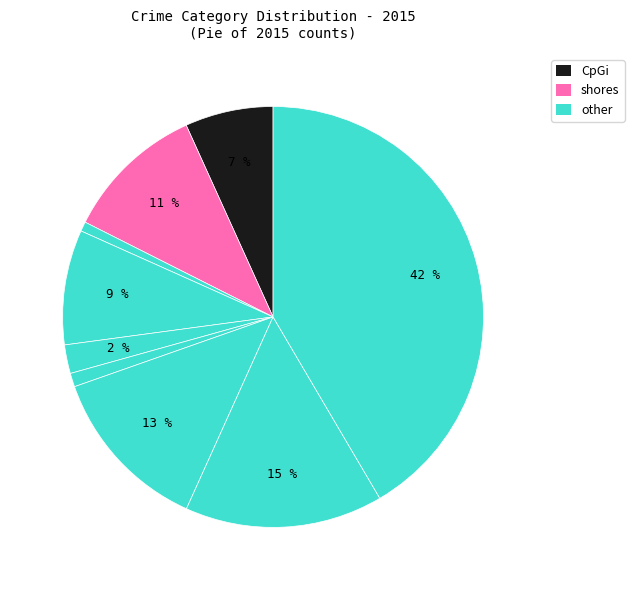

Is there any slice that represents more than half of the pie?

No